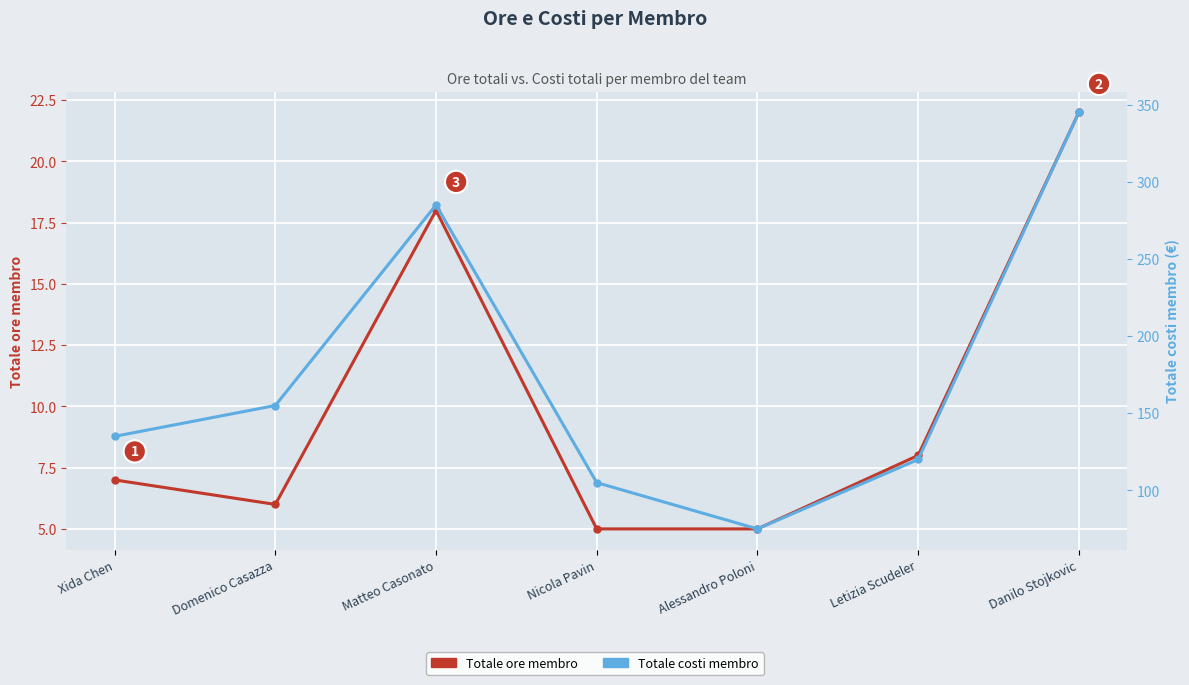

Reading left to right, extract all data points from this chart.

Totale ore membro: Xida Chen=7	Domenico Casazza=6	Matteo Casonato=18	Nicola Pavin=5	Alessandro Poloni=5	Letizia Scudeler=8	Danilo Stojkovic=22
Totale costi membro: Xida Chen=135	Domenico Casazza=155	Matteo Casonato=285	Nicola Pavin=105	Alessandro Poloni=75	Letizia Scudeler=120	Danilo Stojkovic=345